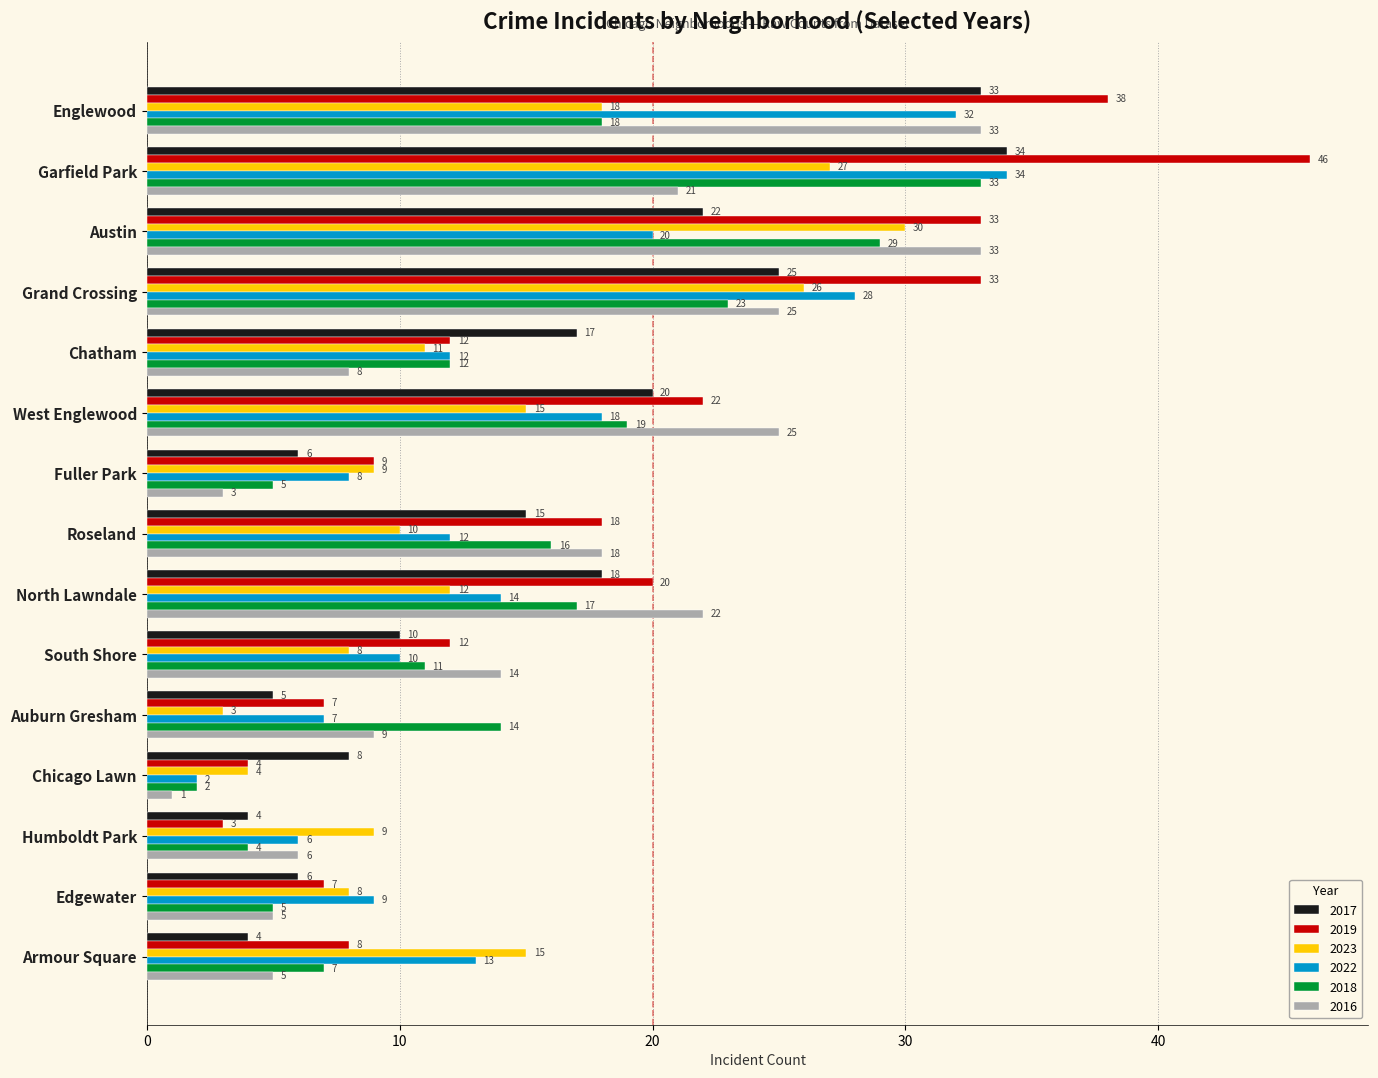

The 2016 series shows 32 at Roseland. True or false?

False